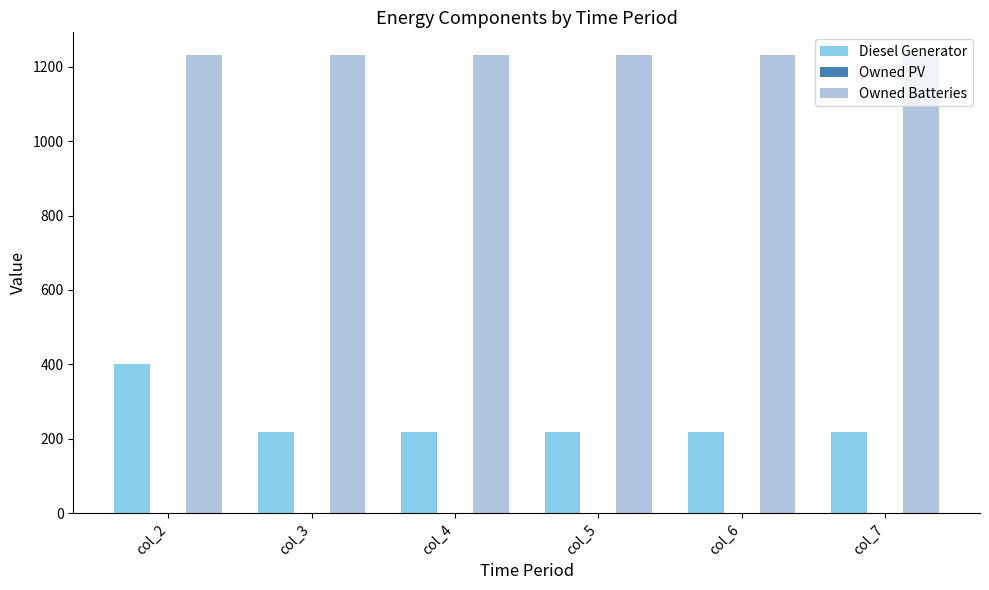

The value of Owned Batteries at col_6 is 1231. True or false?

True